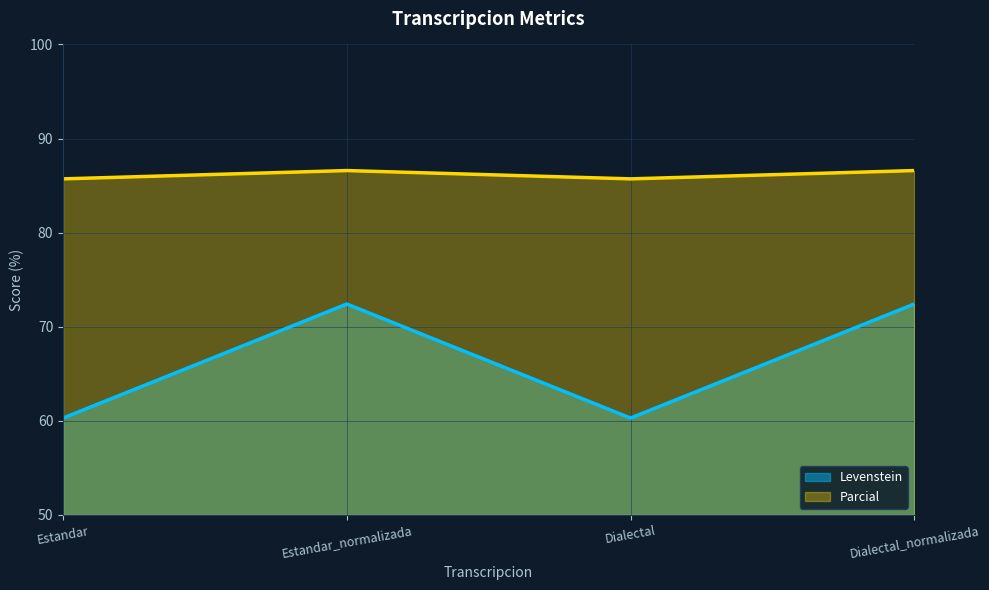

How many data points in Levenstein are less than 72?

2